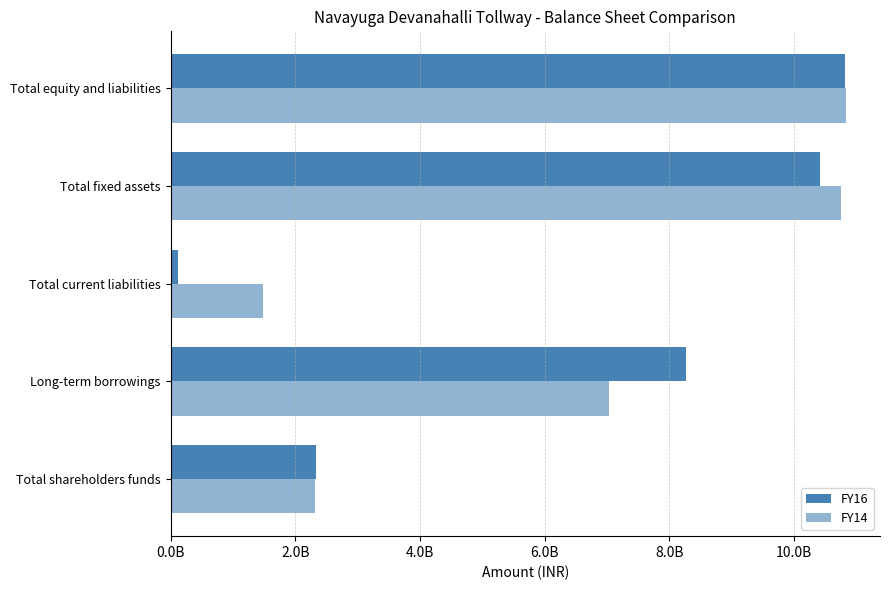

What is the difference between the maximum and minimum values in the FY16 series?

10708203958